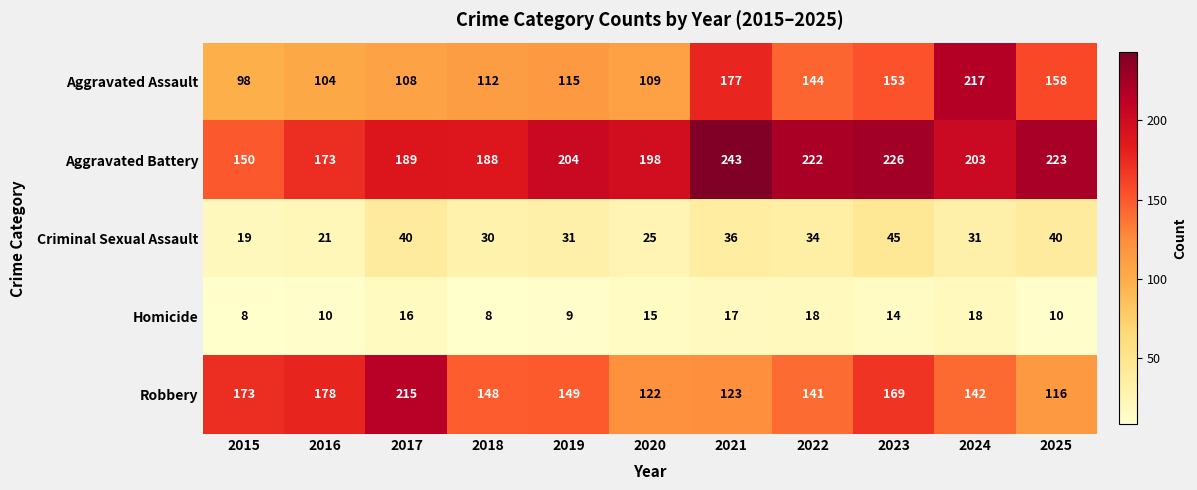

What is the sum of the Robbery values at 2021 and 2020?

245